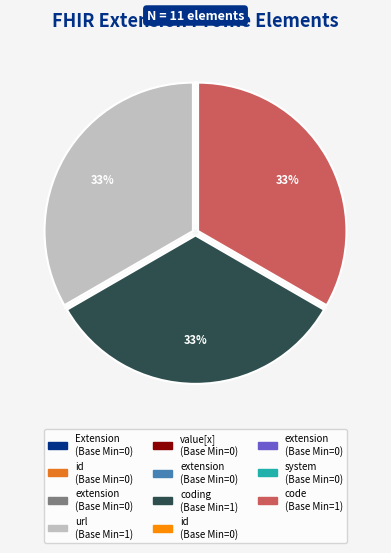

To the nearest percent, what is the average slice percentage?

9%